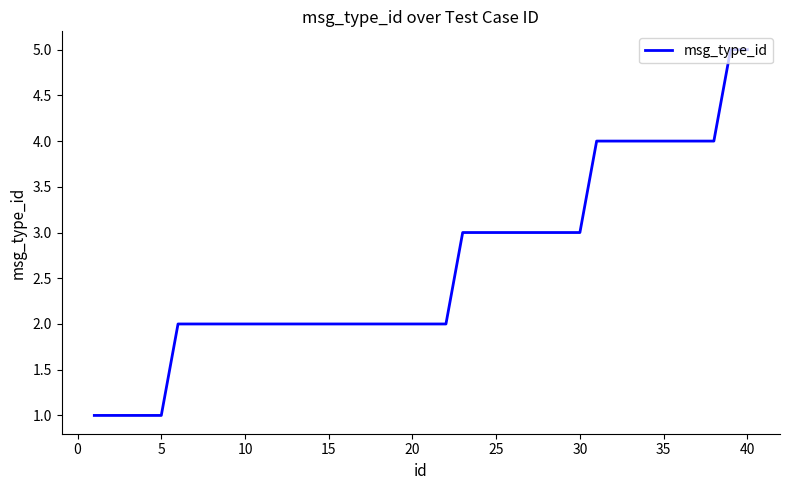

What is the greatest value displayed?

5